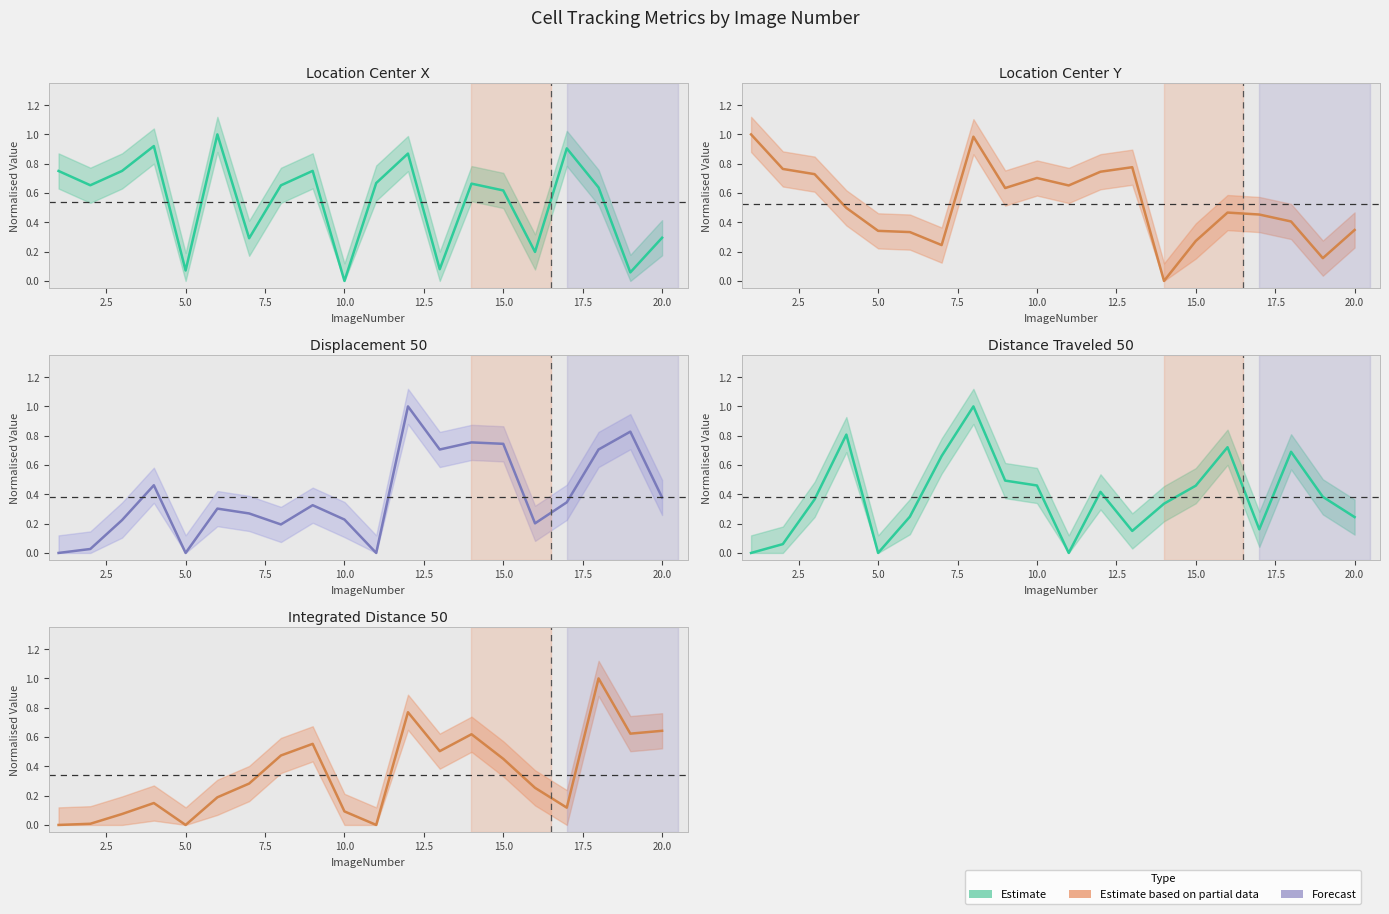

What is the sum of all Location_Center_Y_line values?

10.5